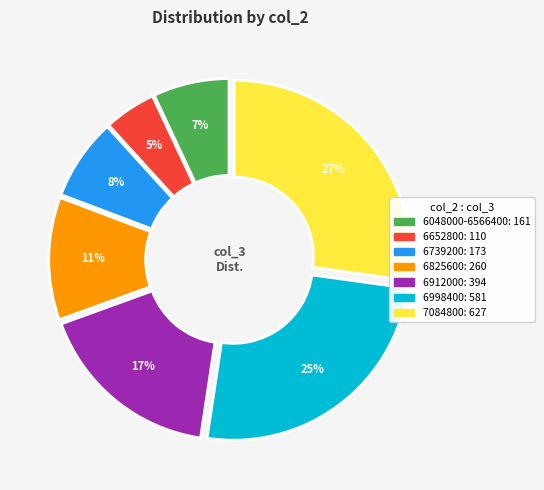

To the nearest percent, what is the average slice percentage?

14%